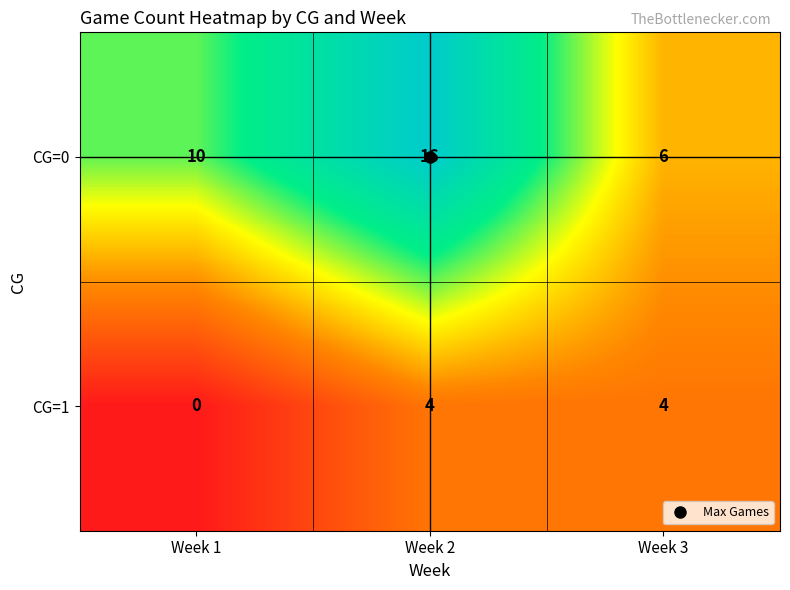

Which series has the largest total across all categories?

CG=0